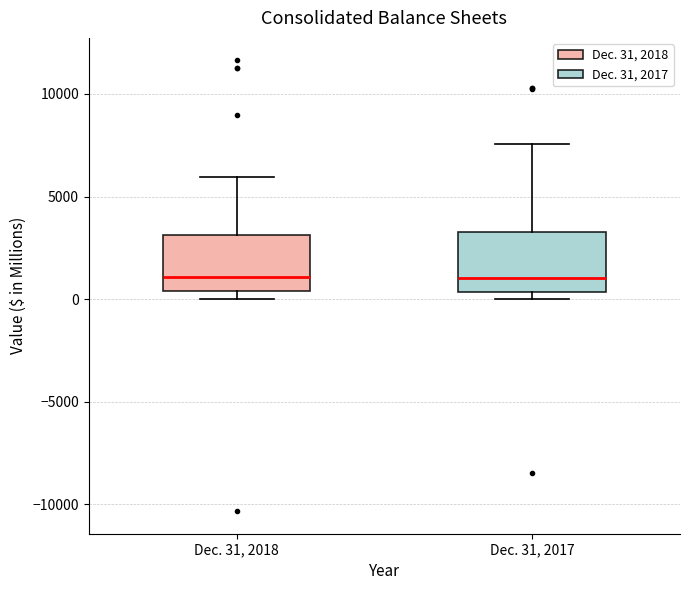

Reading left to right, transcribe this box plot: for each box, give where its median line is, the range the box spans, and where its two whiskers end, as read against the y-axis. The values are not printed on the chart, so give them approximately, as read against the axis.

Dec. 31, 2018: median 1000, box 500 to 3000, whiskers 0 to 6000
Dec. 31, 2017: median 1000, box 500 to 3500, whiskers 0 to 7500